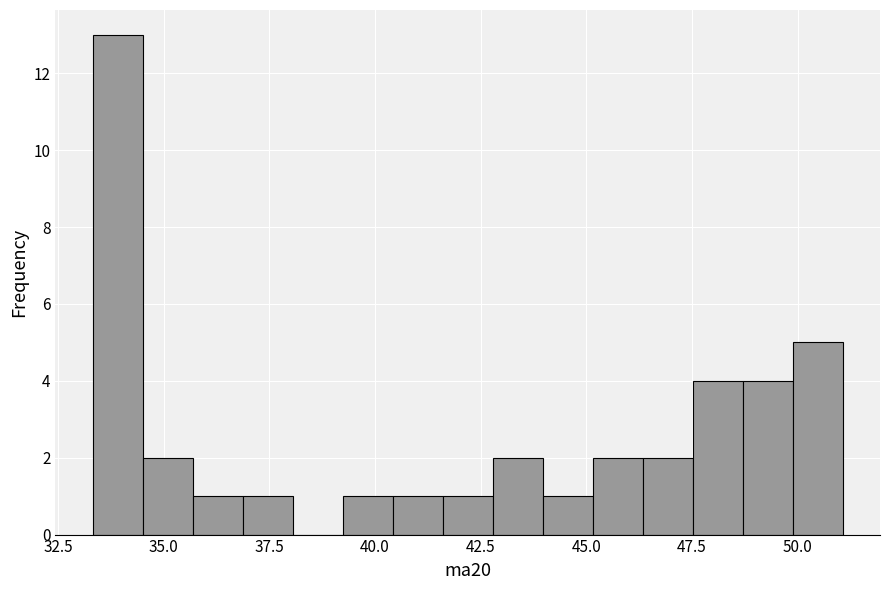

Around what value on the x-axis is the tallest bar? Give the approximate position of its centre, as read against the axis.

34.0